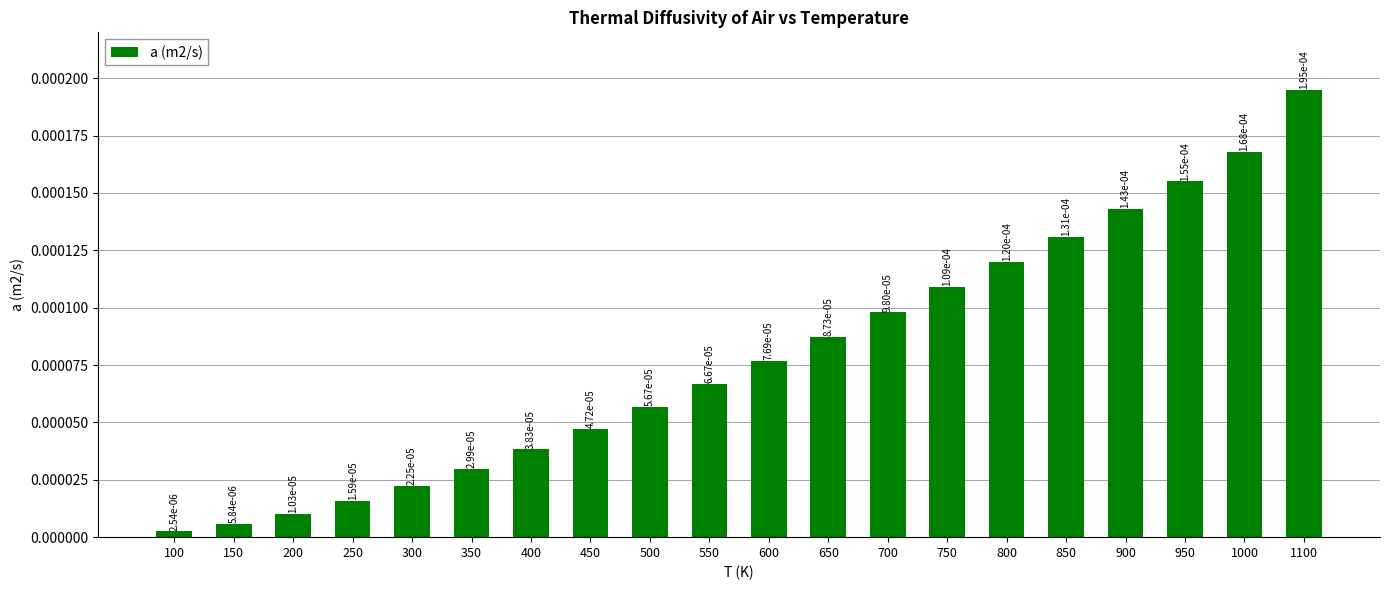

At which label is the value closest to 0?

100